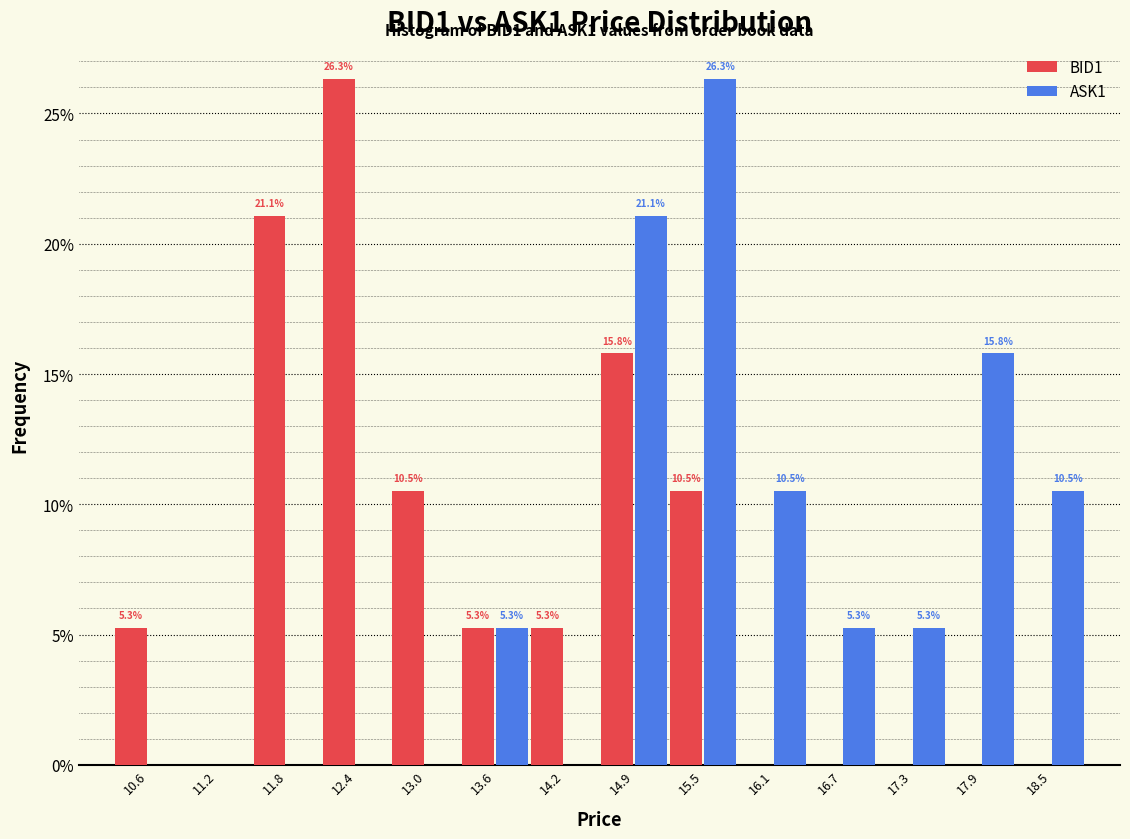

Reading left to right, what are all the values shown in this chart?

BID1: 10.6=5.3	11.2=0.0	11.8=21.1	12.4=26.3	13.0=10.5	13.6=5.3	14.2=5.3	14.9=15.8	15.5=10.5	16.1=0.0	16.7=0.0	17.3=0.0	17.9=0.0	18.5=0.0
ASK1: 10.6=0.0	11.2=0.0	11.8=0.0	12.4=0.0	13.0=0.0	13.6=5.3	14.2=0.0	14.9=21.1	15.5=26.3	16.1=10.5	16.7=5.3	17.3=5.3	17.9=15.8	18.5=10.5